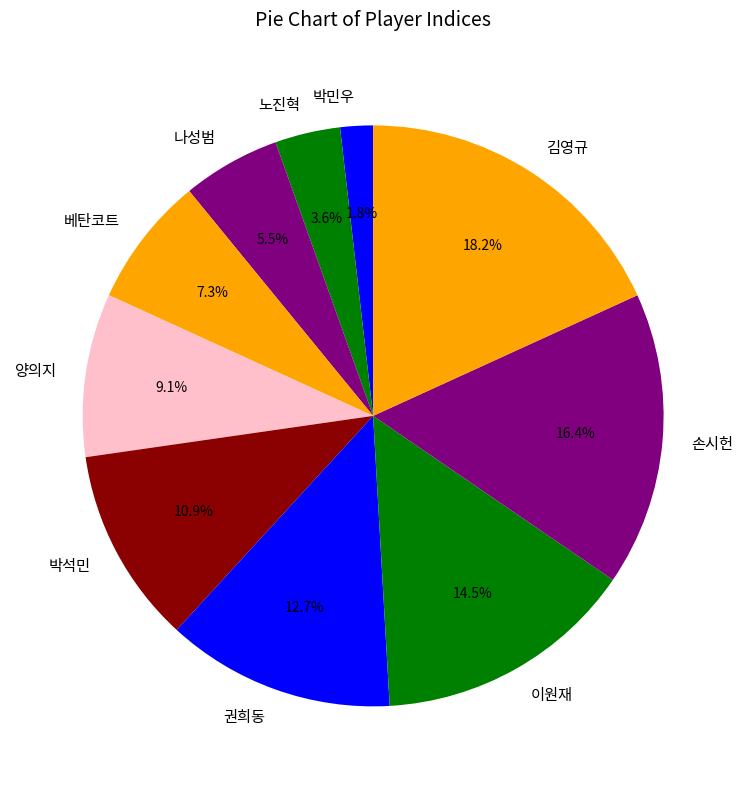

To the nearest percent, what is the combined percentage of 권희동 and 나성범?

18%